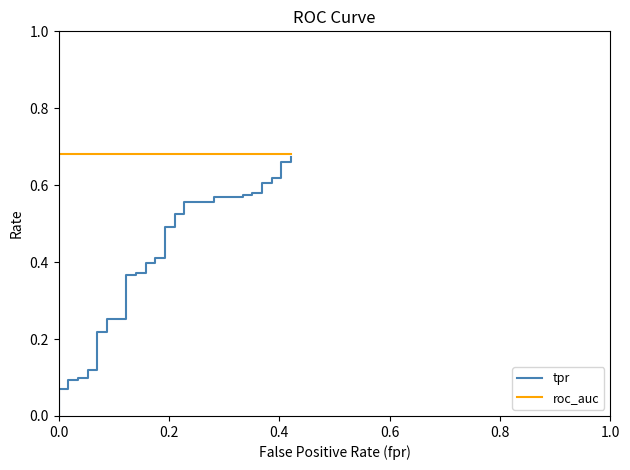

The value of roc_auc at 27 is 0.2. True or false?

False